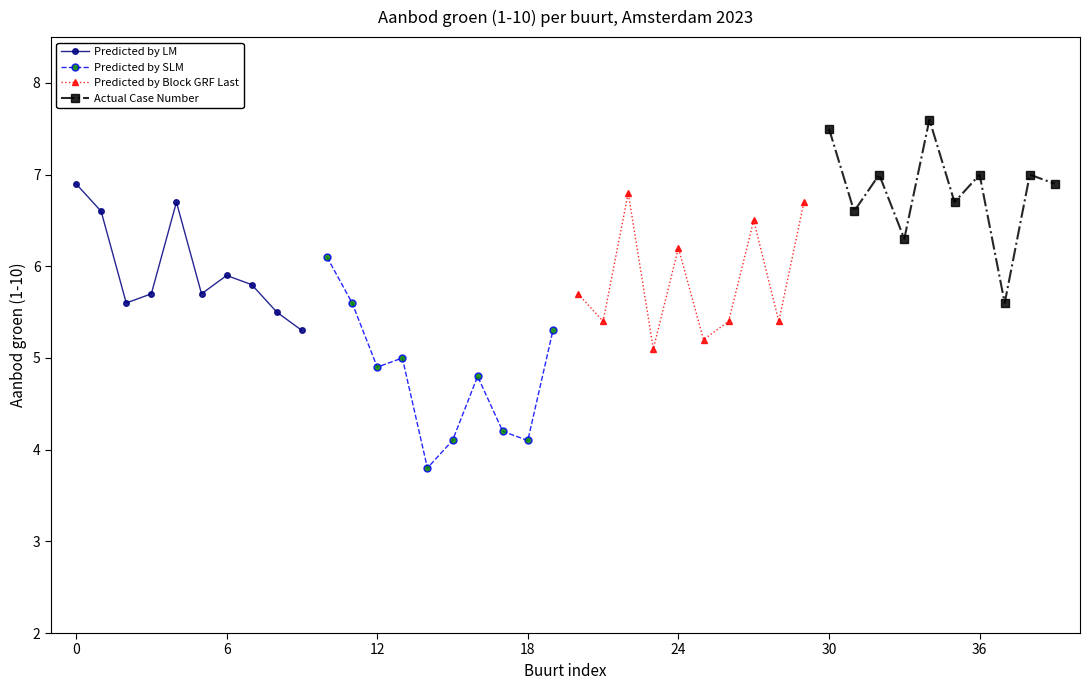

In Predicted by LM, how many points are higher than both neighbors (excluding endpoints)?

2